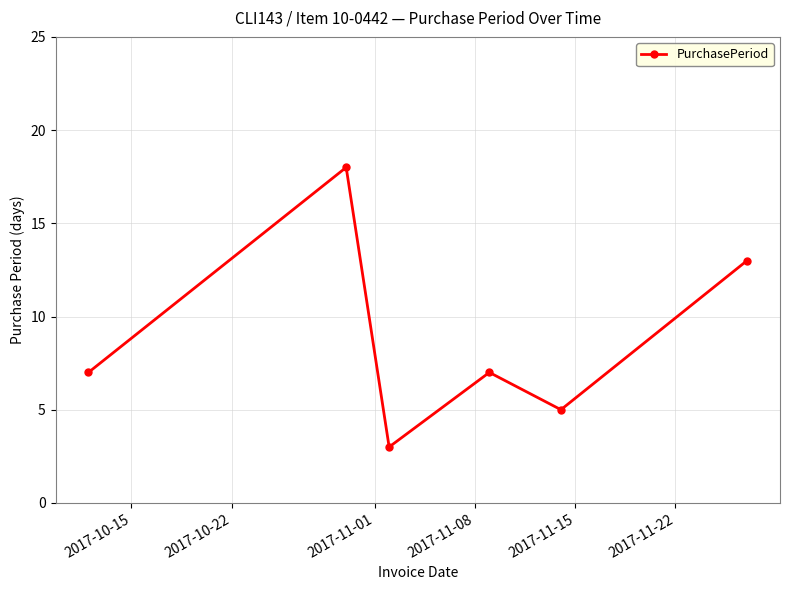

What is the difference between the maximum and minimum values?

15